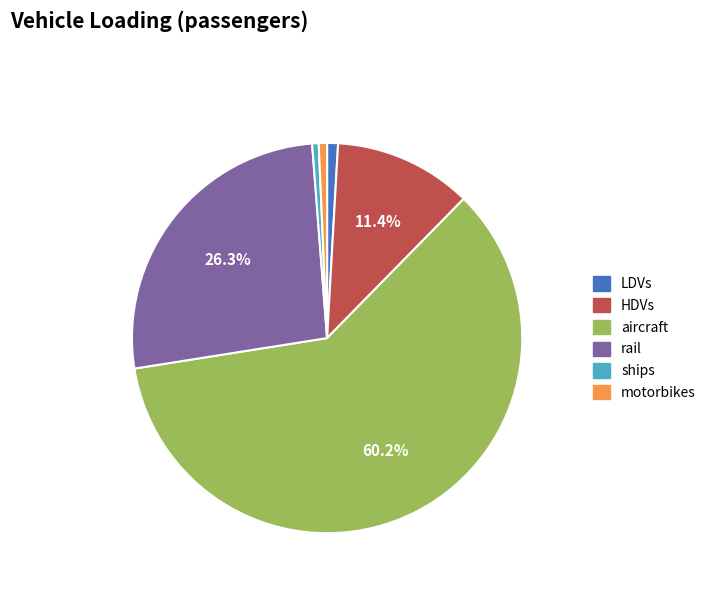

To the nearest percent, what percentage of the pie is HDVs?

11%